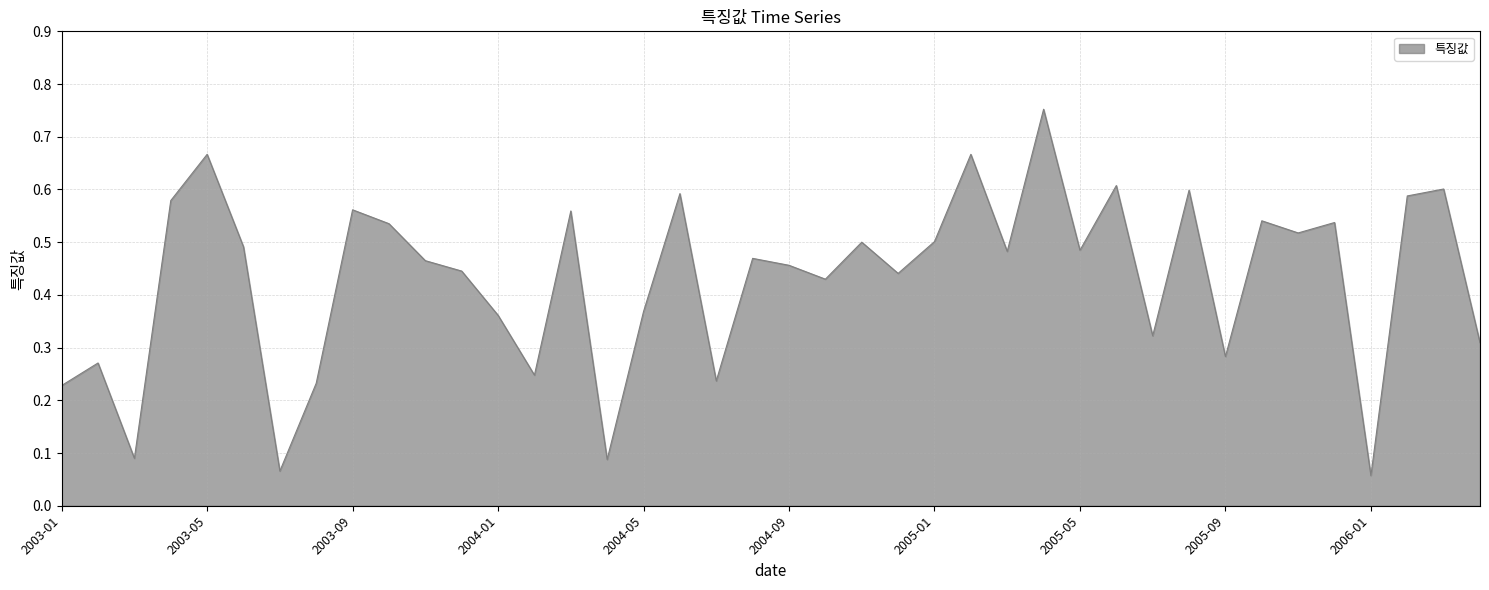

List the labels in order of value, largest first.

2005-04, 2003-05, 2005-02, 2005-06, 2006-03, 2005-08, 2004-06, 2006-02, 2003-04, 2003-09, 2004-03, 2005-10, 2005-12, 2003-10, 2005-11, 2005-01, 2004-11, 2003-06, 2005-05, 2005-03, 2004-08, 2003-11, 2004-09, 2003-12, 2004-12, 2004-10, 2004-05, 2004-01, 2005-07, 2006-04, 2005-09, 2003-02, 2004-02, 2004-07, 2003-08, 2003-01, 2003-03, 2004-04, 2003-07, 2006-01